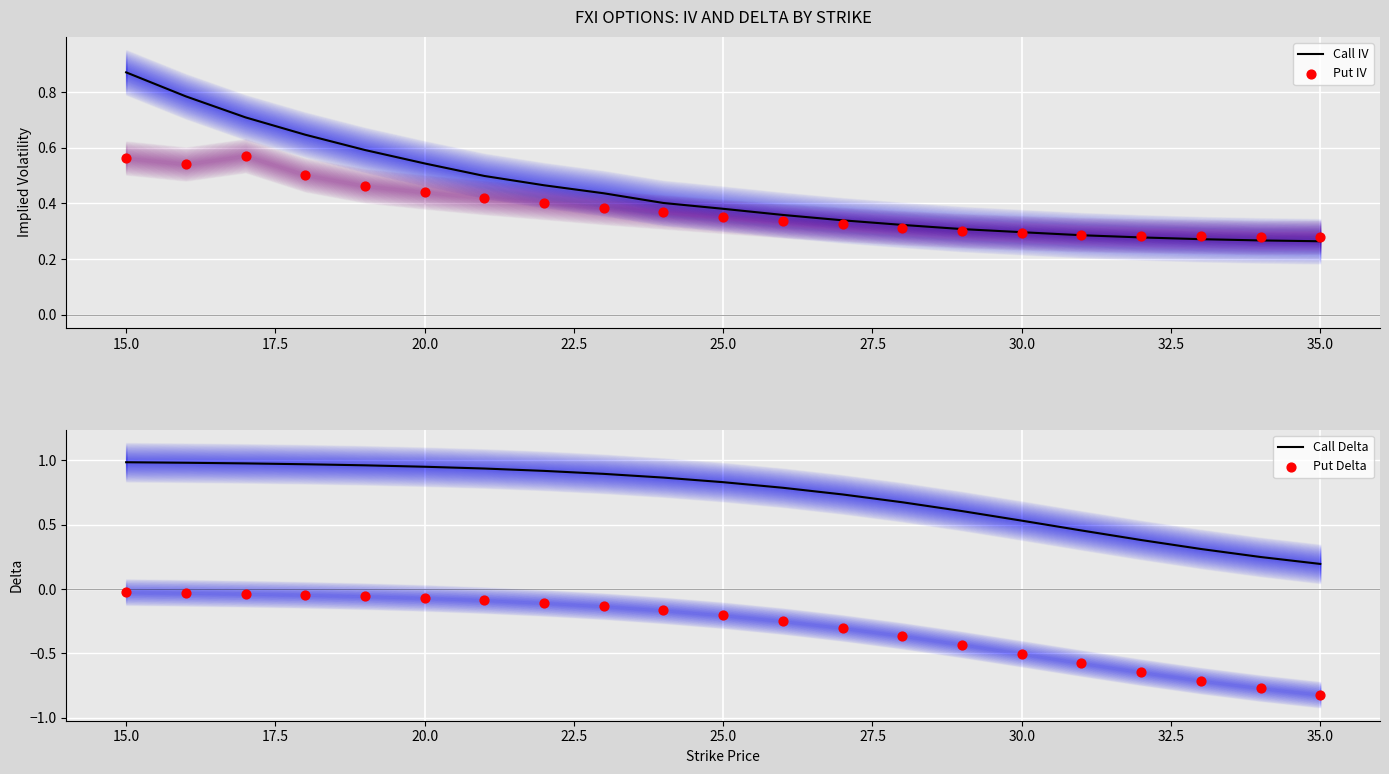

Which series has the largest total across all categories?

Call Delta